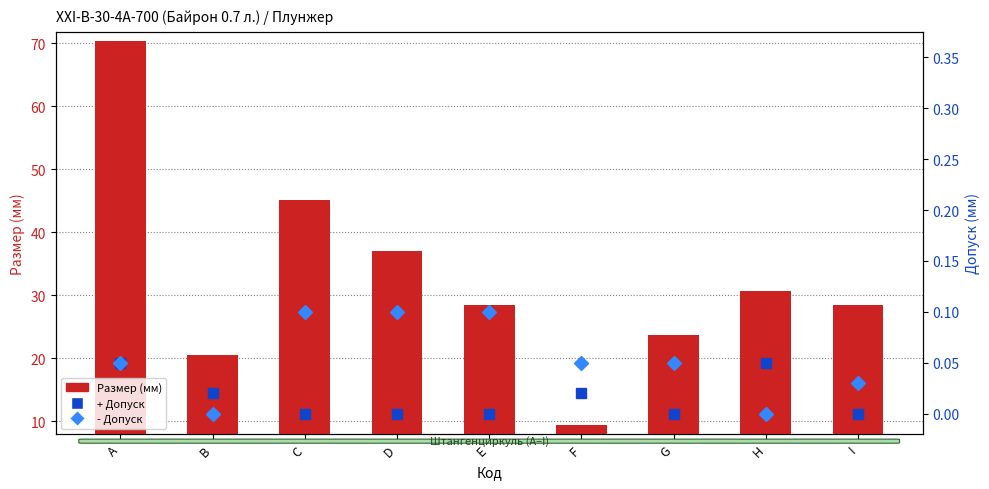

Which category has the highest value across all series?

A